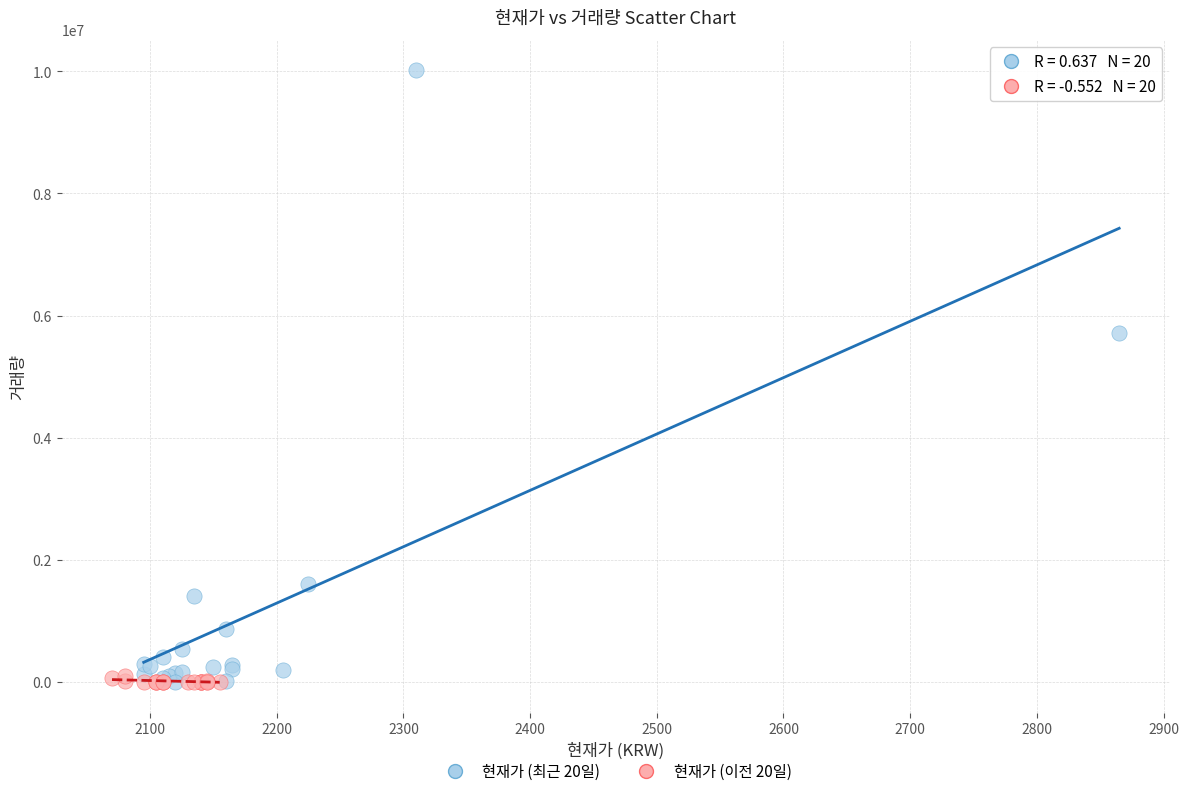

Which series contains the highest Y value?

현재가 (최근 20일)